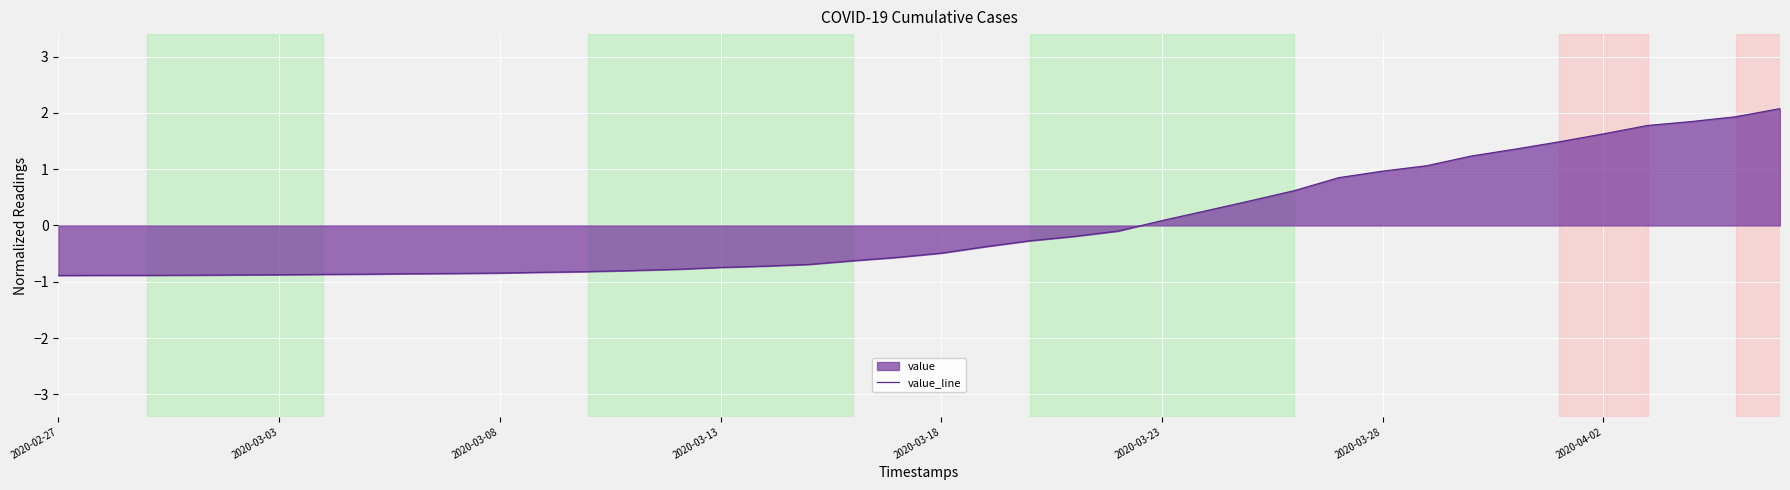

Is it true that the value at 2020-03-23 is 0.1?

True